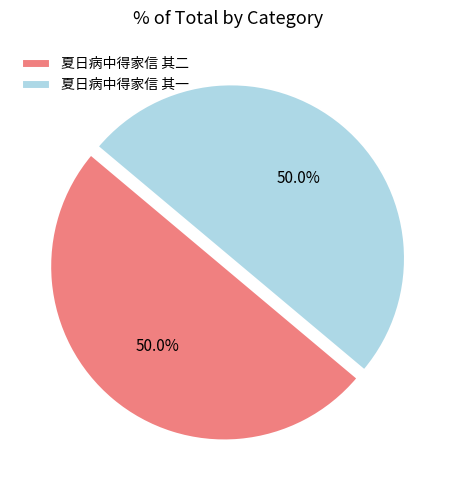

Count the number of slices in the pie.

2